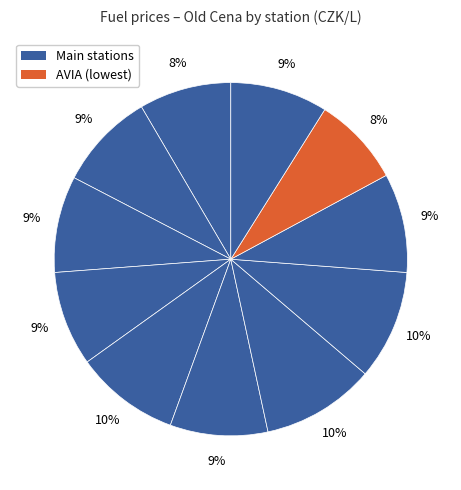

How many segments does this pie chart have?

11